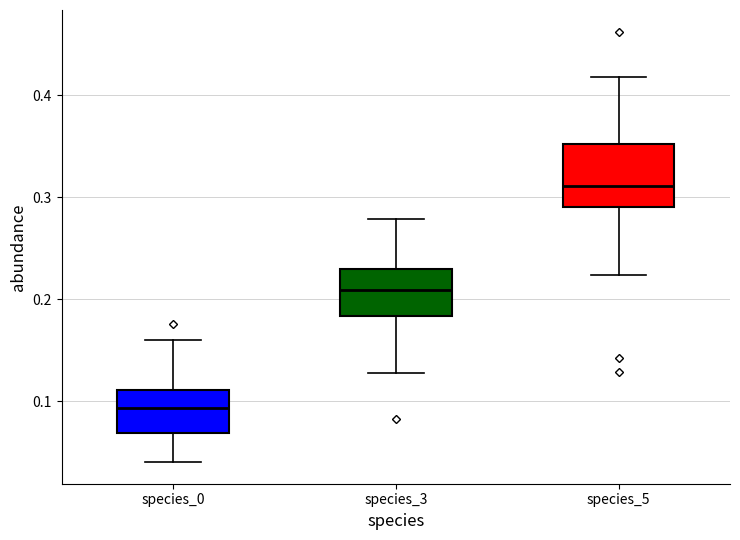

Reading left to right, read every box against the y-axis: the position of its median line, the range the box covers, and the ends of its whiskers. The values are not printed on the chart, so give them approximately, as read against the axis.

species_0: median 0.09, box 0.07 to 0.11, whiskers 0.04 to 0.16
species_3: median 0.21, box 0.18 to 0.23, whiskers 0.13 to 0.28
species_5: median 0.31, box 0.29 to 0.35, whiskers 0.22 to 0.42